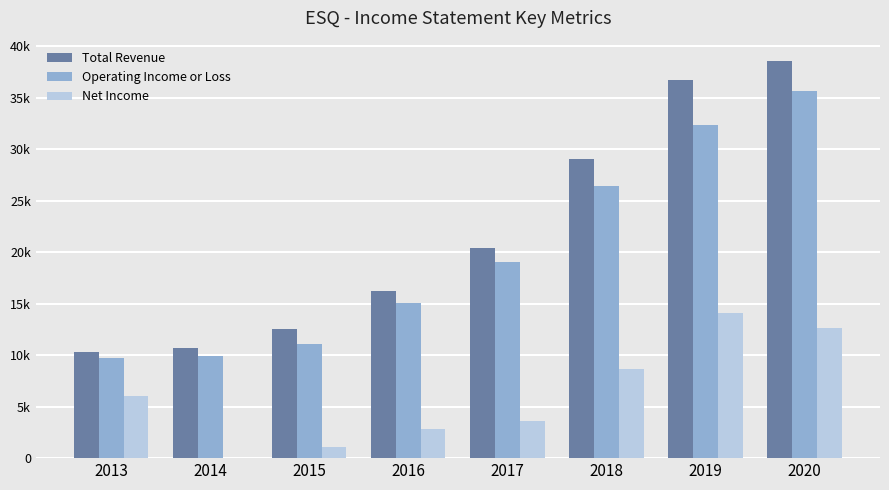

Are the bars horizontal?

No